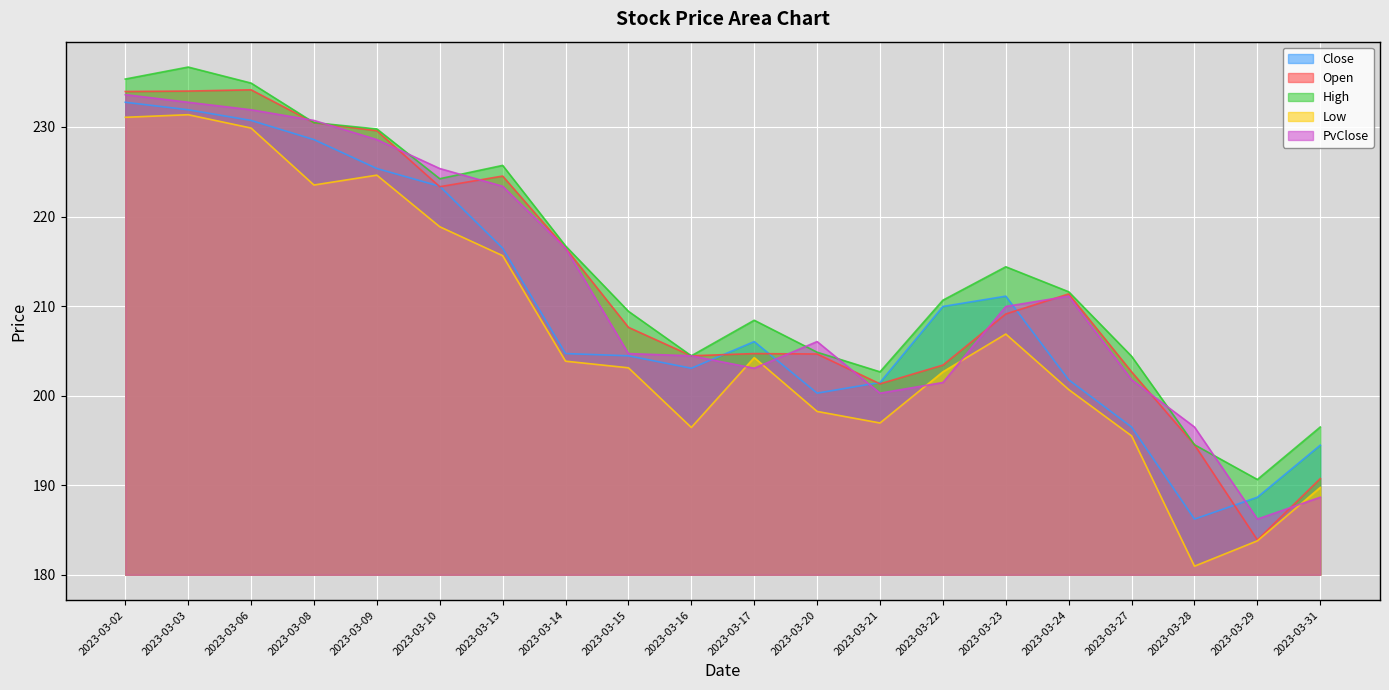

Count the number of categories in the chart.

20